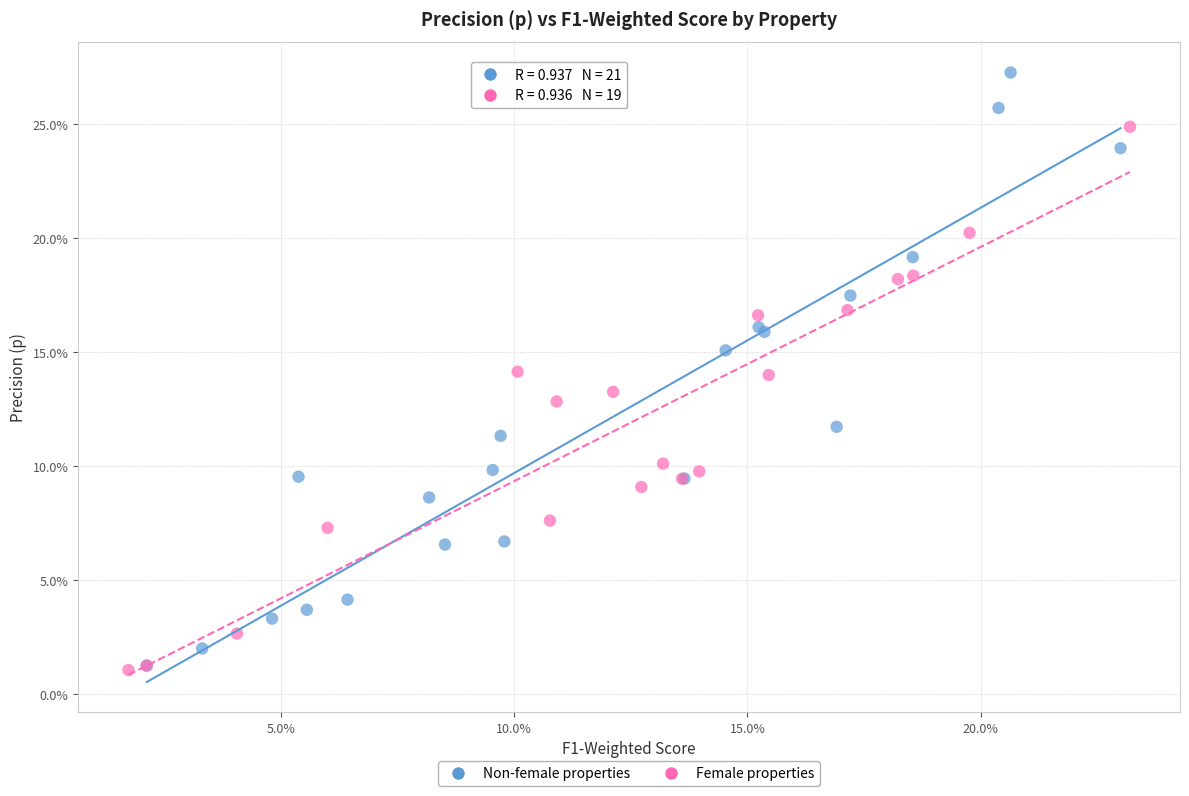

What are all the series names shown in the legend?

Non-female properties, Female properties